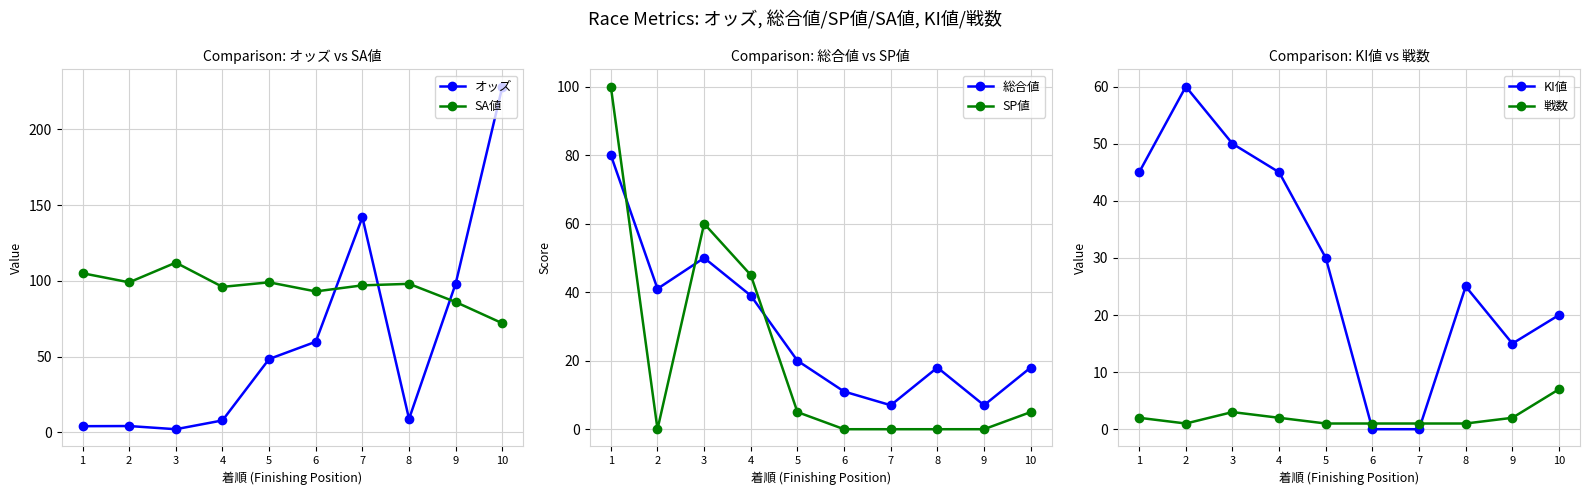

What is the average value of the オッズ series?

60.4